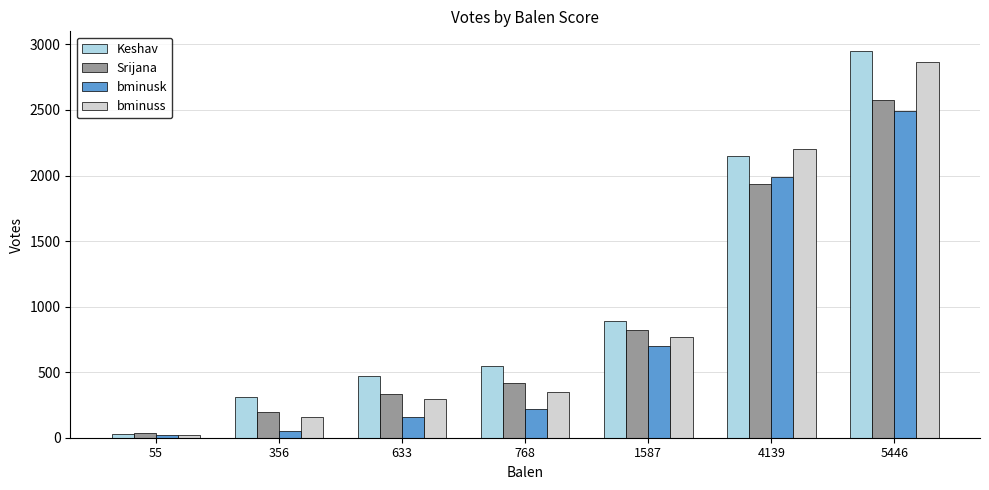

Between 356 and 5446, which series saw the biggest shift?

bminuss